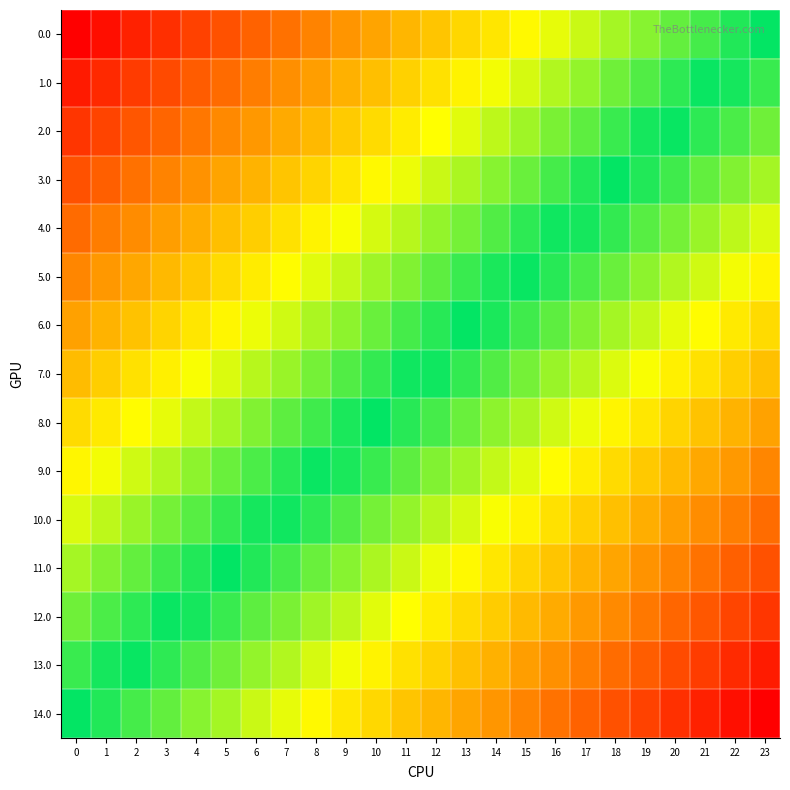

Reading left to right, list all the values displayed in this chart.

0.0: 0=1.0	1=1.0	2=0.9	3=0.9	4=0.8	5=0.8	6=0.7	7=0.7	8=0.7	9=0.6	10=0.6	11=0.5	12=0.5	13=0.4	14=0.4	15=0.3	16=0.3	17=0.3	18=0.2	19=0.2	20=0.1	21=0.1	22=0.0	23=0.0
1.0: 0=0.9	1=0.9	2=0.8	3=0.8	4=0.8	5=0.7	6=0.7	7=0.6	8=0.6	9=0.5	10=0.5	11=0.5	12=0.4	13=0.4	14=0.3	15=0.3	16=0.2	17=0.2	18=0.1	19=0.1	20=0.1	21=0.0	22=-0.0	23=-0.1
2.0: 0=0.9	1=0.8	2=0.8	3=0.7	4=0.7	5=0.6	6=0.6	7=0.6	8=0.5	9=0.5	10=0.4	11=0.4	12=0.3	13=0.3	14=0.2	15=0.2	16=0.2	17=0.1	18=0.1	19=0.0	20=-0.0	21=-0.1	22=-0.1	23=-0.1
3.0: 0=0.8	1=0.7	2=0.7	3=0.7	4=0.6	5=0.6	6=0.5	7=0.5	8=0.4	9=0.4	10=0.4	11=0.3	12=0.3	13=0.2	14=0.2	15=0.1	16=0.1	17=0.0	18=0.0	19=-0.0	20=-0.1	21=-0.1	22=-0.2	23=-0.2
4.0: 0=0.7	1=0.7	2=0.6	3=0.6	4=0.5	5=0.5	6=0.5	7=0.4	8=0.4	9=0.3	10=0.3	11=0.2	12=0.2	13=0.1	14=0.1	15=0.1	16=0.0	17=-0.0	18=-0.1	19=-0.1	20=-0.2	21=-0.2	22=-0.2	23=-0.3
5.0: 0=0.6	1=0.6	2=0.6	3=0.5	4=0.5	5=0.4	6=0.4	7=0.3	8=0.3	9=0.3	10=0.2	11=0.2	12=0.1	13=0.1	14=0.0	15=-0.0	16=-0.1	17=-0.1	18=-0.1	19=-0.2	20=-0.2	21=-0.3	22=-0.3	23=-0.4
6.0: 0=0.6	1=0.5	2=0.5	3=0.4	4=0.4	5=0.4	6=0.3	7=0.3	8=0.2	9=0.2	10=0.1	11=0.1	12=0.0	13=0.0	14=-0.0	15=-0.1	16=-0.1	17=-0.2	18=-0.2	19=-0.3	20=-0.3	21=-0.3	22=-0.4	23=-0.4
7.0: 0=0.5	1=0.5	2=0.4	3=0.4	4=0.3	5=0.3	6=0.2	7=0.2	8=0.2	9=0.1	10=0.1	11=0.0	12=-0.0	13=-0.1	14=-0.1	15=-0.2	16=-0.2	17=-0.2	18=-0.3	19=-0.3	20=-0.4	21=-0.4	22=-0.5	23=-0.5
8.0: 0=0.4	1=0.4	2=0.3	3=0.3	4=0.3	5=0.2	6=0.2	7=0.1	8=0.1	9=0.0	10=-0.0	11=-0.0	12=-0.1	13=-0.1	14=-0.2	15=-0.2	16=-0.3	17=-0.3	18=-0.4	19=-0.4	20=-0.4	21=-0.5	22=-0.5	23=-0.6
9.0: 0=0.4	1=0.3	2=0.3	3=0.2	4=0.2	5=0.1	6=0.1	7=0.1	8=0.0	9=-0.0	10=-0.1	11=-0.1	12=-0.2	13=-0.2	14=-0.3	15=-0.3	16=-0.3	17=-0.4	18=-0.4	19=-0.5	20=-0.5	21=-0.6	22=-0.6	23=-0.6
10.0: 0=0.3	1=0.2	2=0.2	3=0.2	4=0.1	5=0.1	6=0.0	7=-0.0	8=-0.1	9=-0.1	10=-0.1	11=-0.2	12=-0.2	13=-0.3	14=-0.3	15=-0.4	16=-0.4	17=-0.5	18=-0.5	19=-0.5	20=-0.6	21=-0.6	22=-0.7	23=-0.7
11.0: 0=0.2	1=0.2	2=0.1	3=0.1	4=0.0	5=-0.0	6=-0.0	7=-0.1	8=-0.1	9=-0.2	10=-0.2	11=-0.3	12=-0.3	13=-0.4	14=-0.4	15=-0.4	16=-0.5	17=-0.5	18=-0.6	19=-0.6	20=-0.7	21=-0.7	22=-0.7	23=-0.8
12.0: 0=0.1	1=0.1	2=0.1	3=0.0	4=-0.0	5=-0.1	6=-0.1	7=-0.2	8=-0.2	9=-0.2	10=-0.3	11=-0.3	12=-0.4	13=-0.4	14=-0.5	15=-0.5	16=-0.6	17=-0.6	18=-0.6	19=-0.7	20=-0.7	21=-0.8	22=-0.8	23=-0.9
13.0: 0=0.1	1=0.0	2=-0.0	3=-0.1	4=-0.1	5=-0.1	6=-0.2	7=-0.2	8=-0.3	9=-0.3	10=-0.4	11=-0.4	12=-0.5	13=-0.5	14=-0.5	15=-0.6	16=-0.6	17=-0.7	18=-0.7	19=-0.8	20=-0.8	21=-0.8	22=-0.9	23=-0.9
14.0: 0=0.0	1=-0.0	2=-0.1	3=-0.1	4=-0.2	5=-0.2	6=-0.3	7=-0.3	8=-0.3	9=-0.4	10=-0.4	11=-0.5	12=-0.5	13=-0.6	14=-0.6	15=-0.7	16=-0.7	17=-0.7	18=-0.8	19=-0.8	20=-0.9	21=-0.9	22=-1.0	23=-1.0